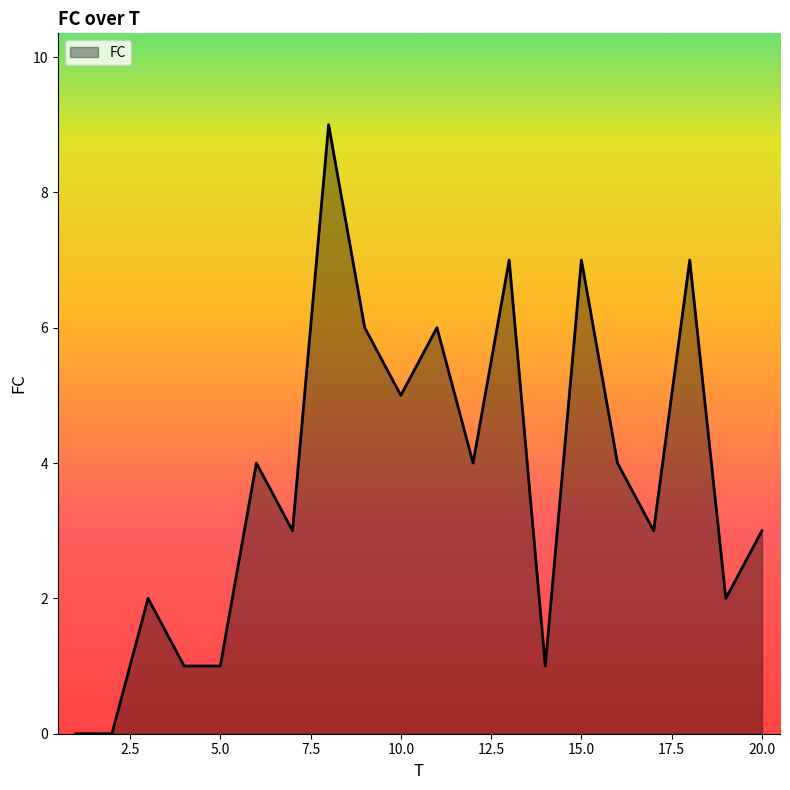

What is the difference between the maximum and minimum values?

9